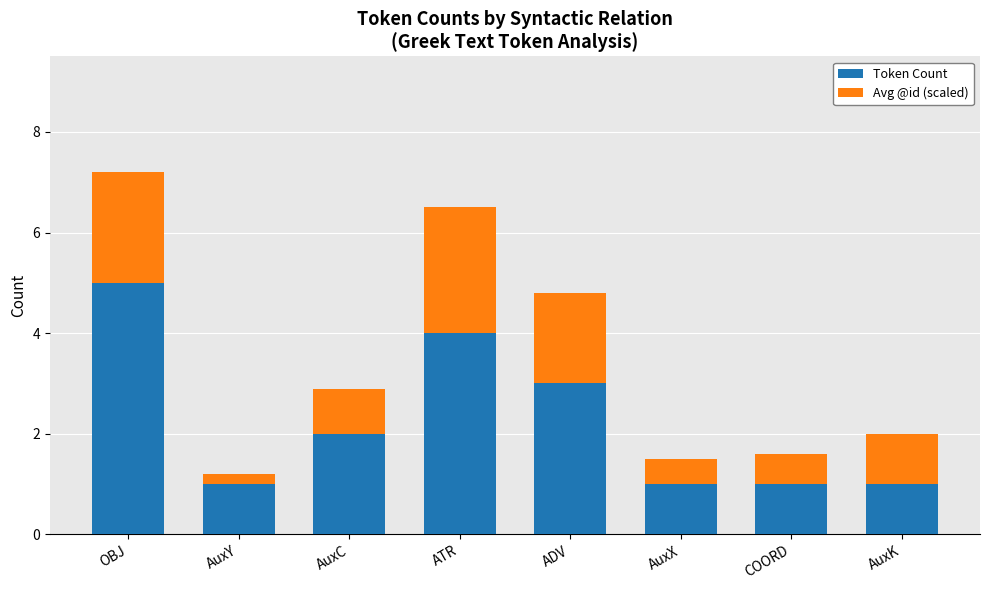

How many series are shown in this chart?

2